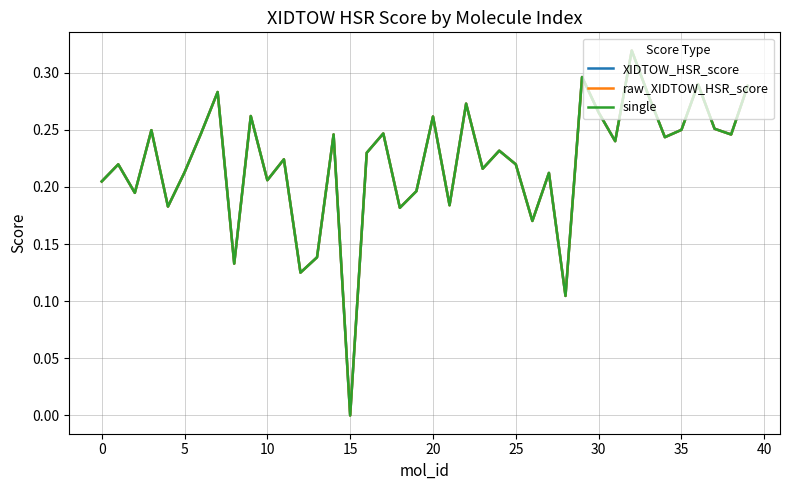

Is this an area chart (filled region under the line)?

No